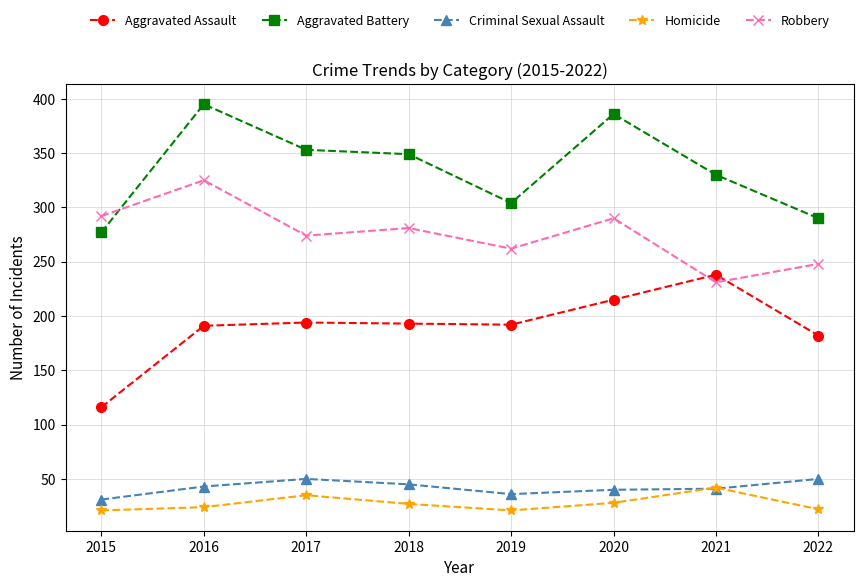

Between 2015 and 2017, which series saw the biggest shift?

Aggravated Assault